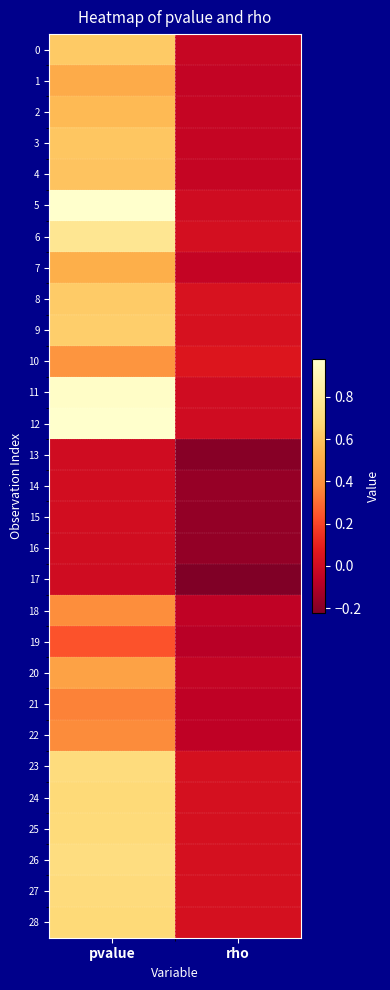

Rank the series by their maximum value, from highest to lowest.

12, 5, 11, 6, 26, 23, 27, 25, 24, 28, 9, 8, 0, 3, 4, 2, 7, 1, 20, 10, 18, 22, 21, 19, 14, 15, 16, 13, 17